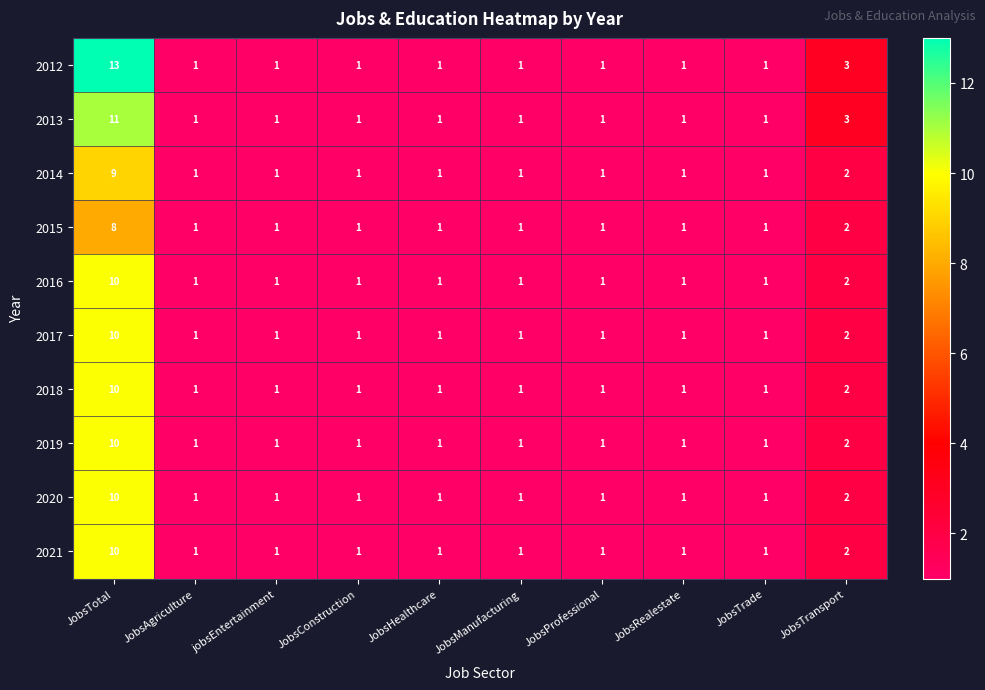

Which series has the largest range (max minus min)?

2012